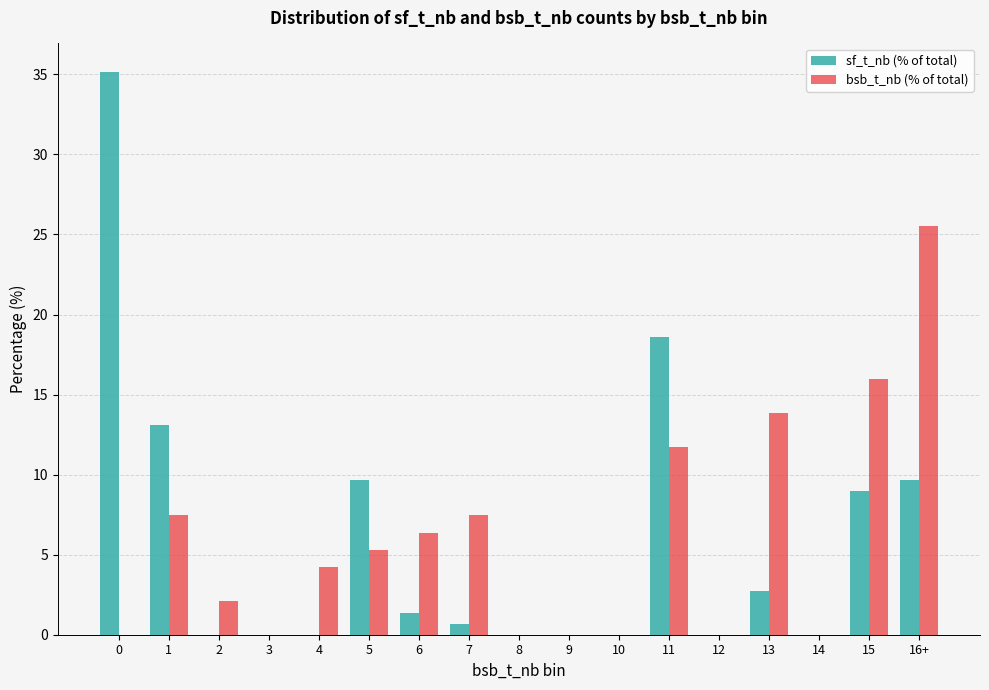

Reading right to left, what are all the values shown in this chart?

sf_t_nb (% of total): 9.7	9.0	0.0	2.8	0.0	18.6	0.0	0.0	0.0	0.7	1.4	9.7	0.0	0.0	0.0	13.1	35.2
bsb_t_nb (% of total): 25.5	16.0	0.0	13.8	0.0	11.7	0.0	0.0	0.0	7.4	6.4	5.3	4.3	0.0	2.1	7.4	0.0